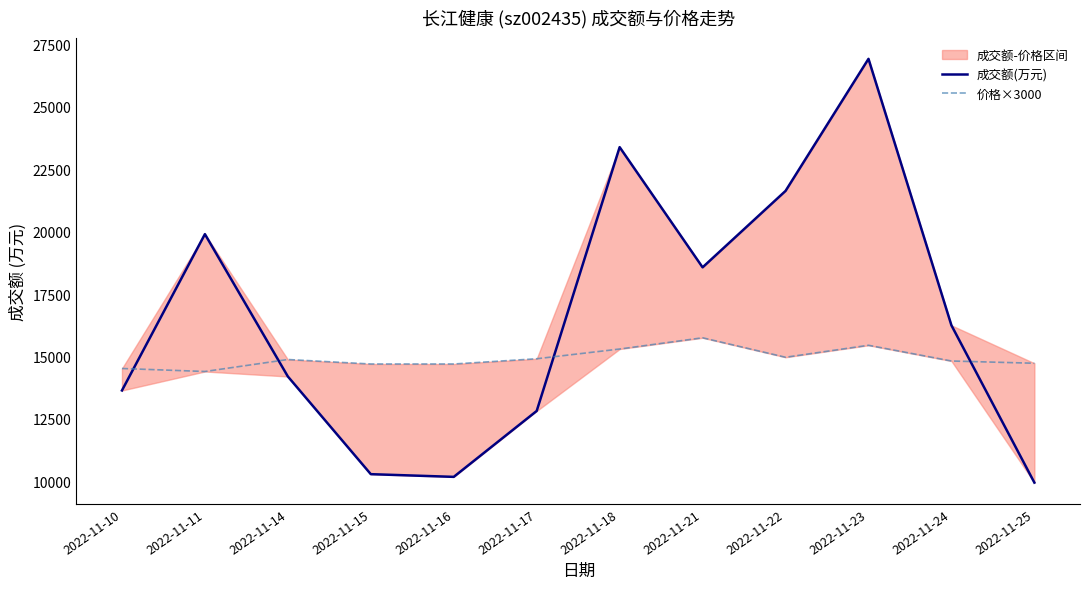

True or false: 价格×3000 has a value of 26489.2 at 2022-11-17.

False